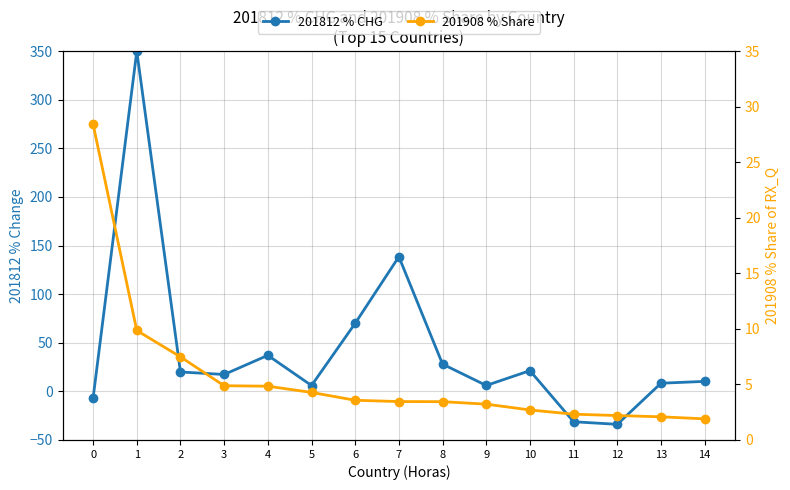

Reading left to right, transcribe all the data shown in this chart.

201812 % CHG: 0=-6.8	1=350.0	2=20.0	3=17.4	4=37.1	5=6.0	6=70.1	7=138.5	8=28.0	9=6.1	10=21.3	11=-31.3	12=-33.9	13=8.4	14=10.3
201908 % Share: 0=28.4	1=9.9	2=7.5	3=4.9	4=4.8	5=4.3	6=3.6	7=3.5	8=3.4	9=3.2	10=2.7	11=2.3	12=2.2	13=2.1	14=1.9